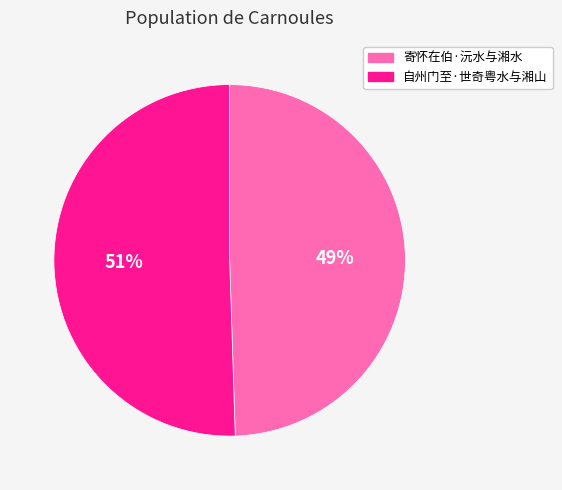

Is the sum of 寄怀在伯·沅水与湘水 and 自州门至·世奇粤水与湘山 greater than half?

Yes